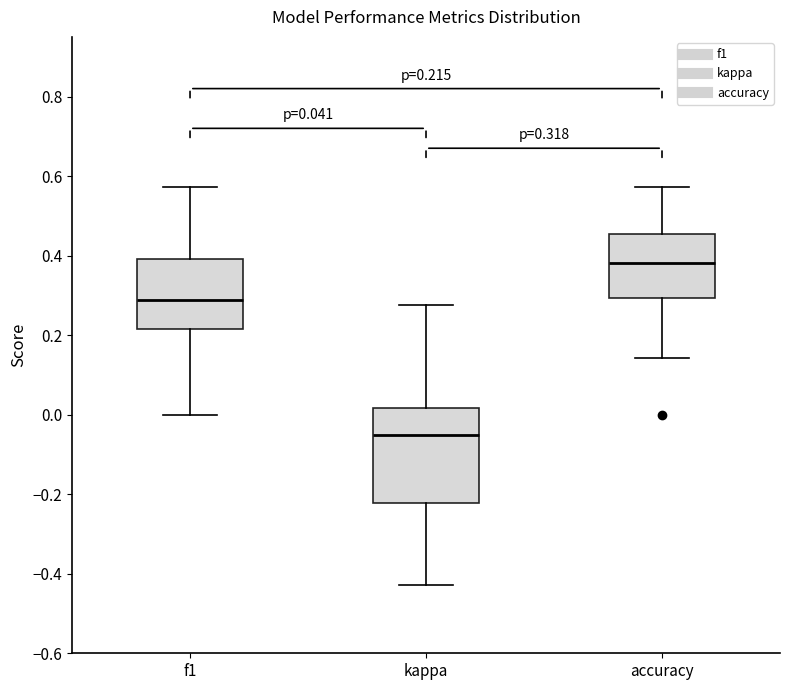

Comparing the boxes themselves (not the whiskers), which one is the tallest?

kappa